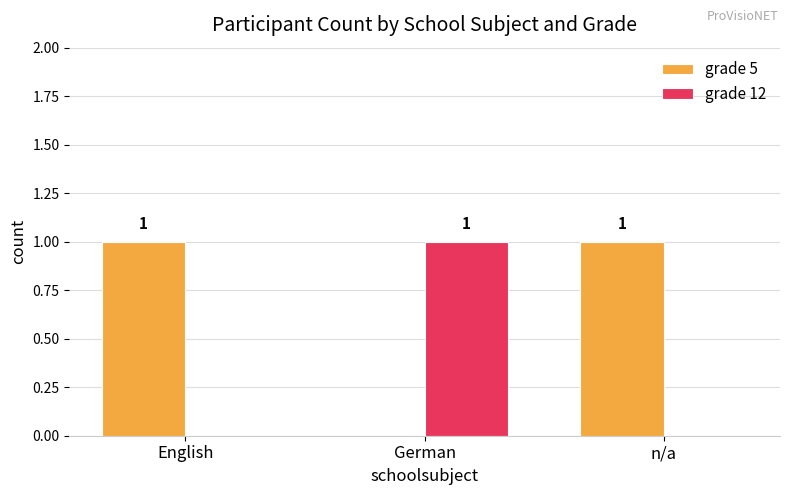

Is it true that grade 12 equals 0 at English?

True